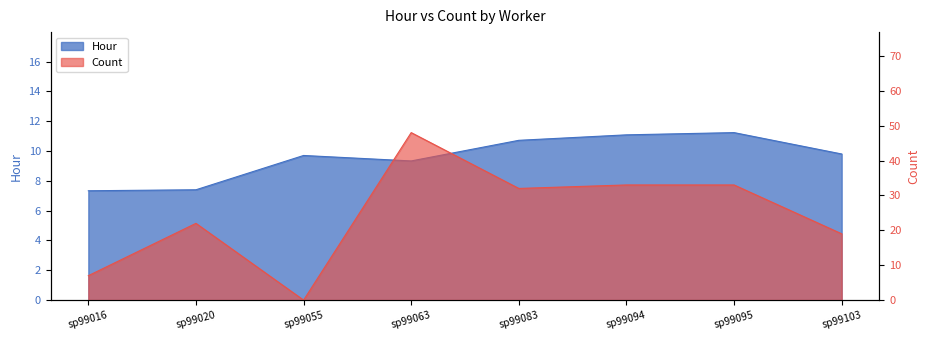

True or false: hour has a value of 11.2 at sp99095.

True